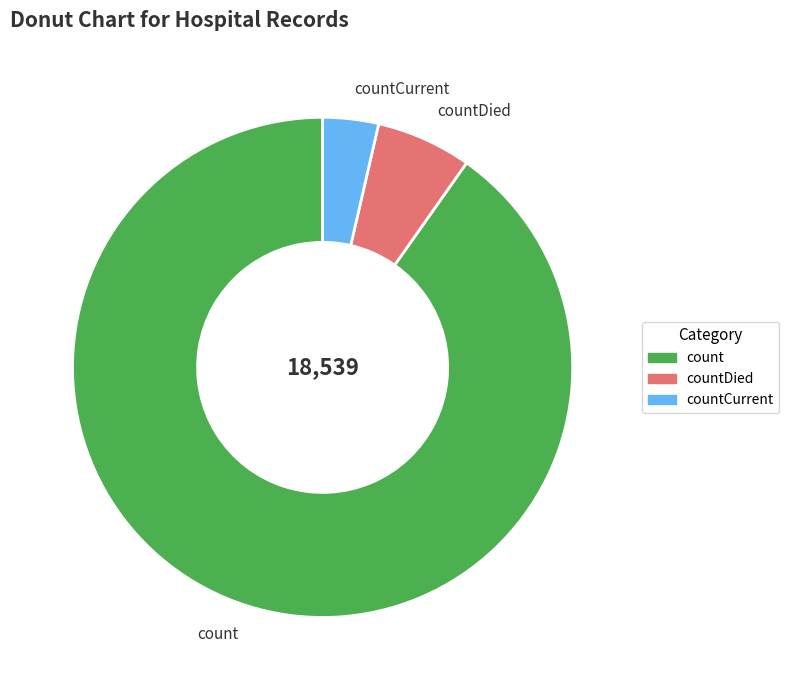

Do count and countDied together represent more than half of the pie?

Yes